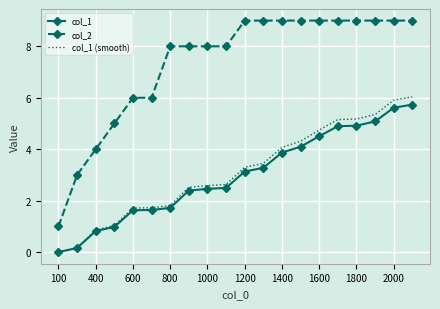

Which series has the largest total across all categories?

col_2